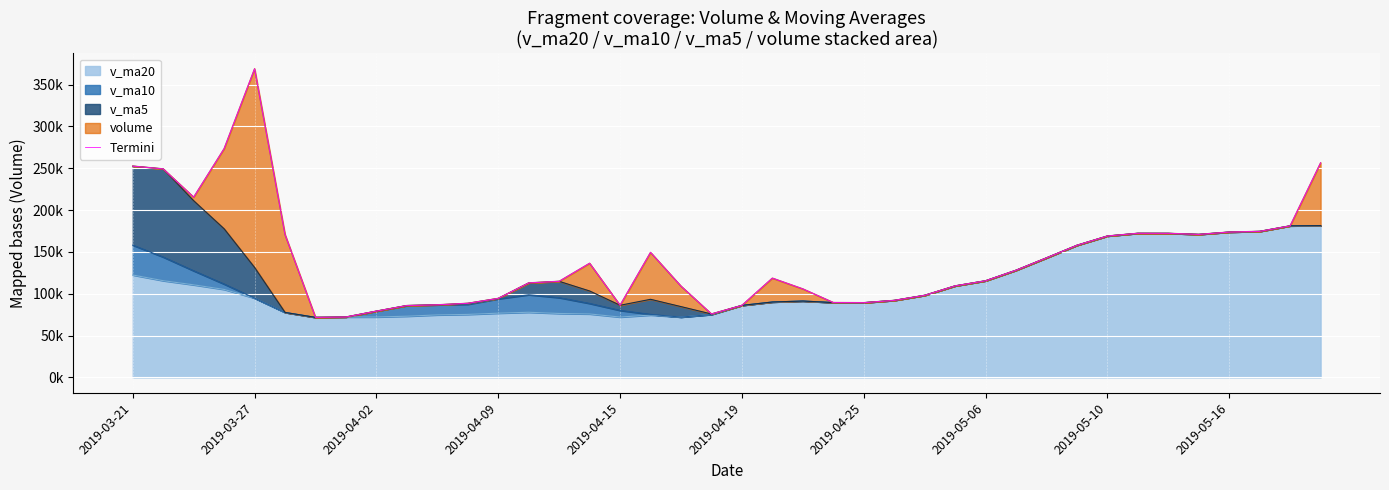

Where does the data first go above 118647?

2019-03-21